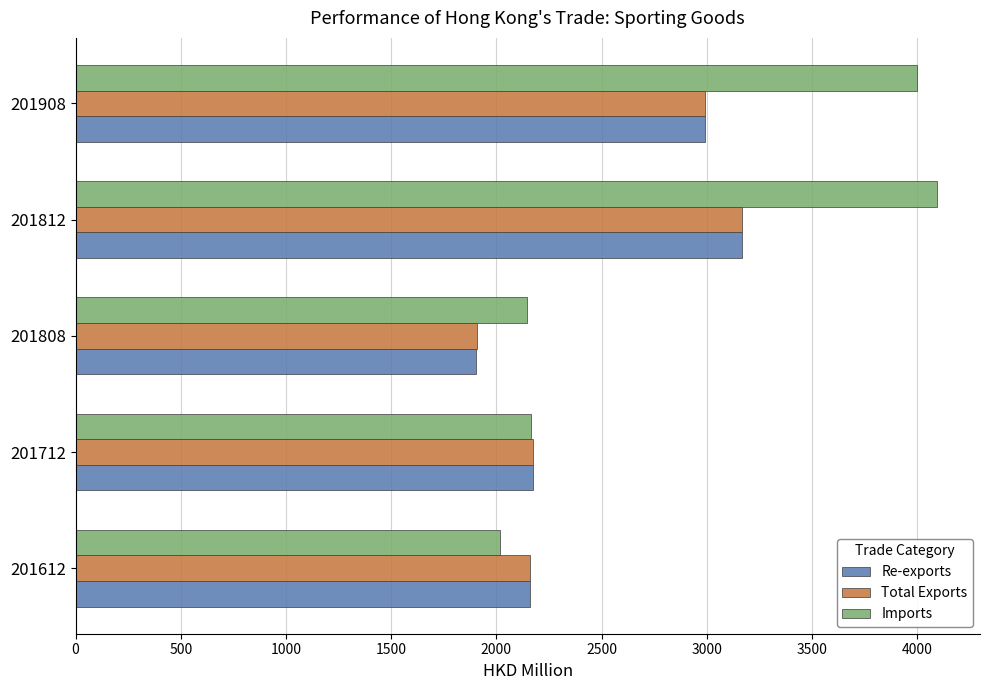

Which label corresponds to the largest value in the chart?

201812